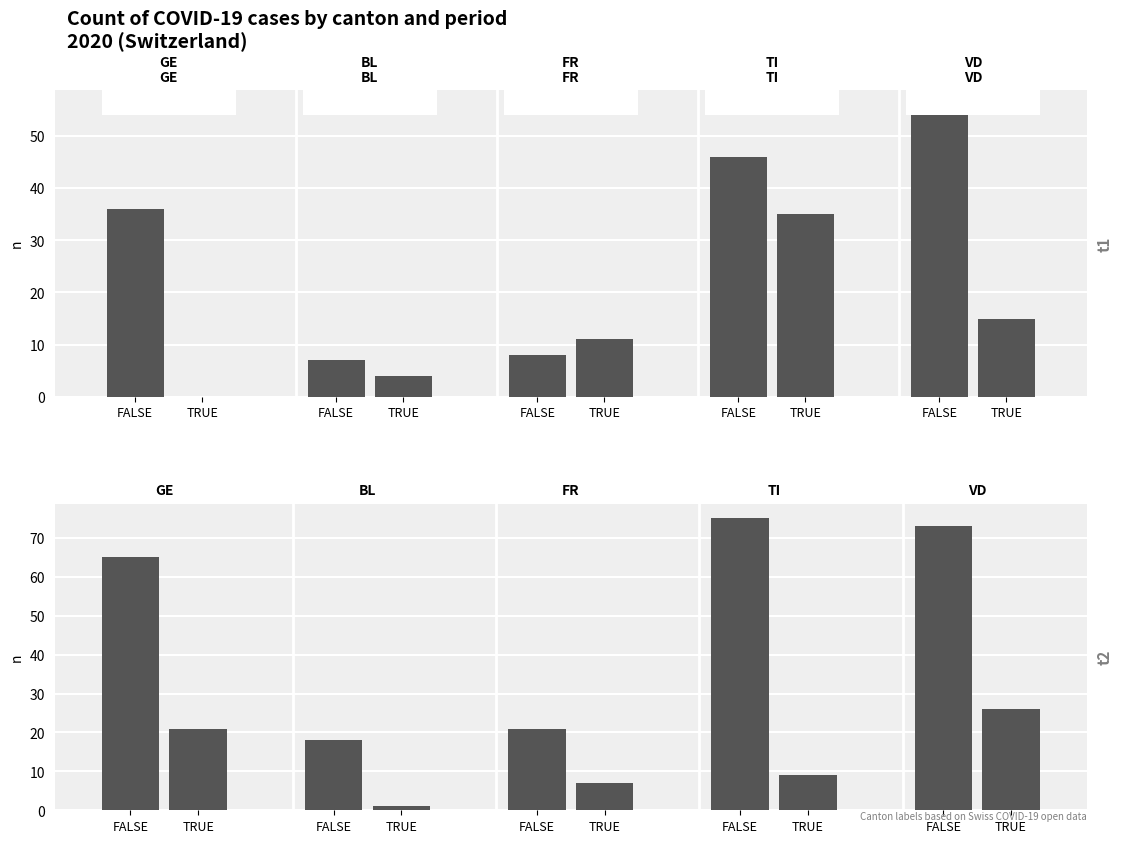

Is the value of FALSE at FALSE greater than the value of TRUE at TRUE?

Yes